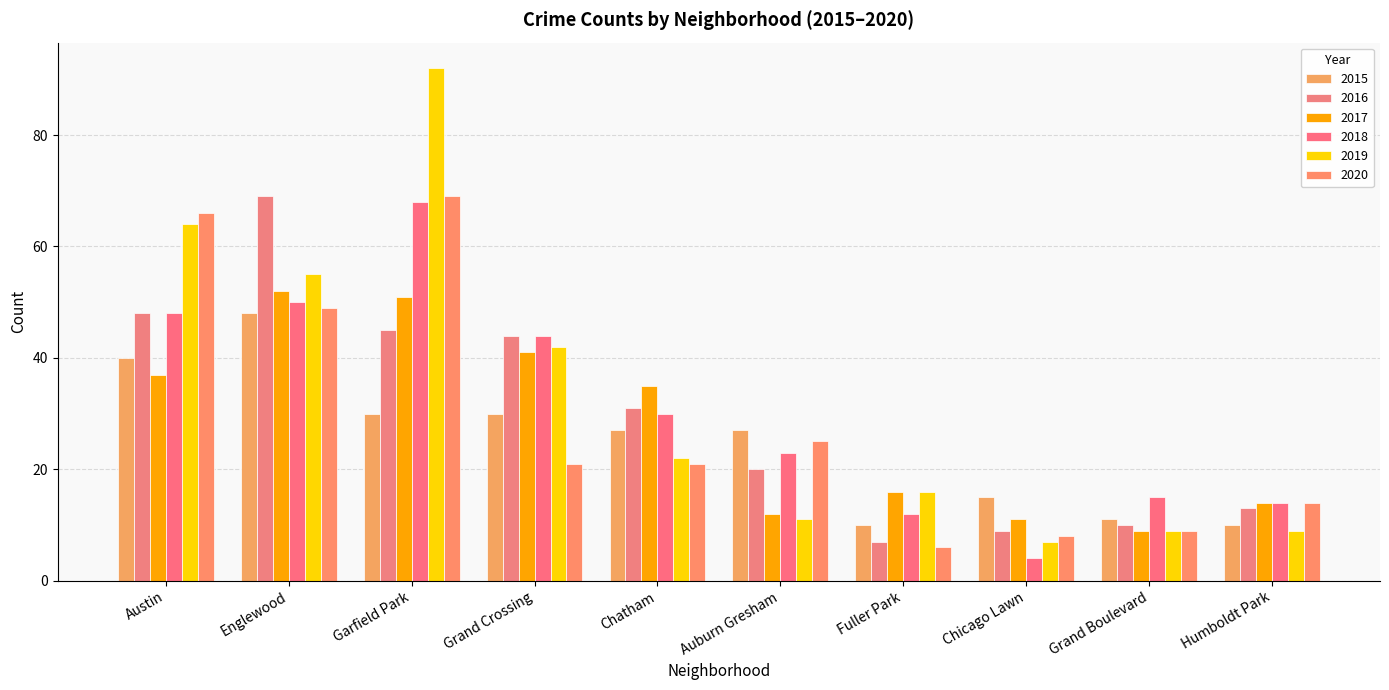

What value does the 2015 series have at Austin, to the nearest 5?

40